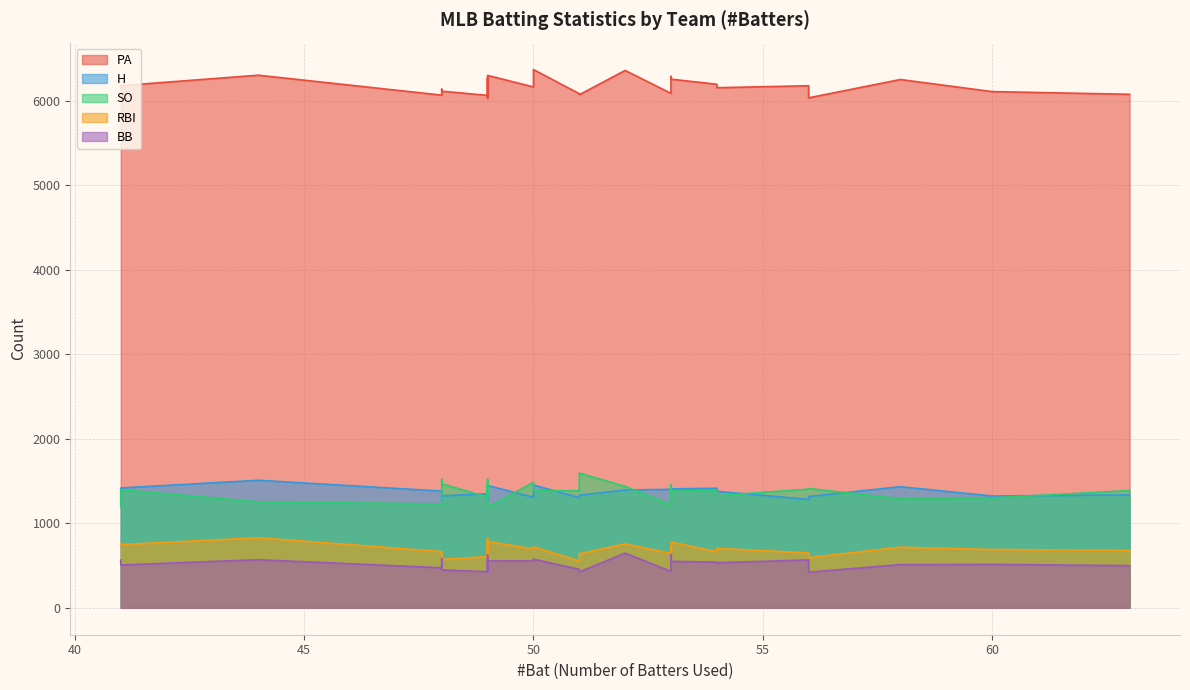

True or false: RBI and PA cross at least once.

False